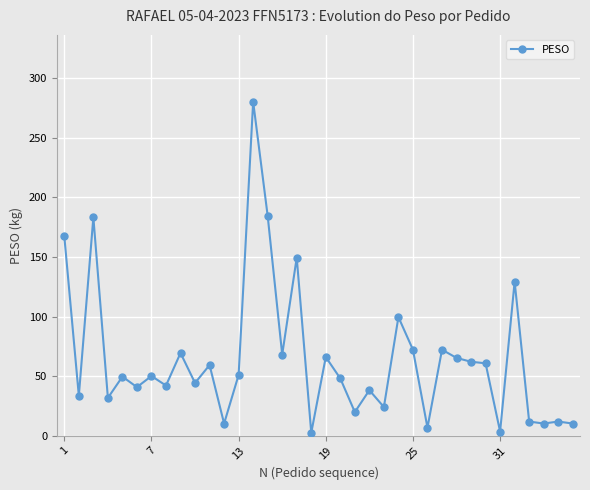

True or false: the data has more than 0 interior local peaks.

True